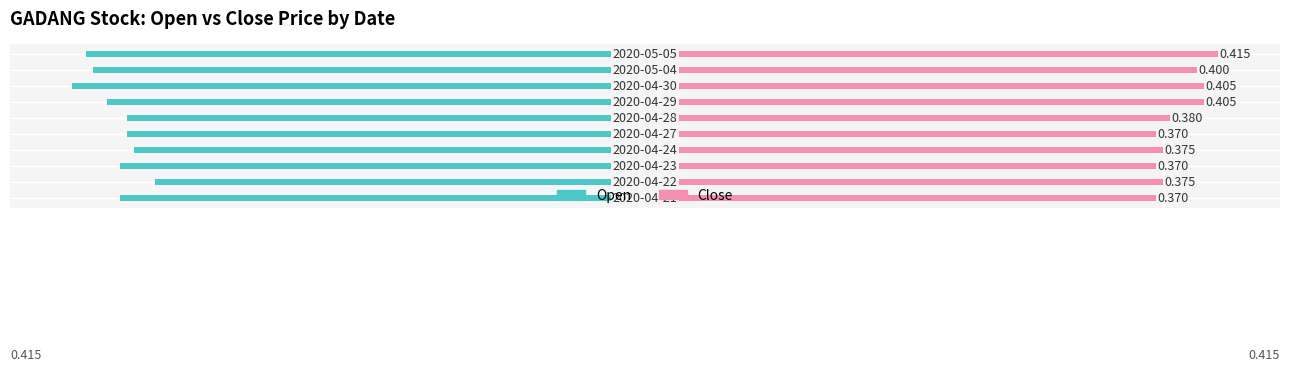

Reading right to left, list all the values displayed in this chart.

open: -0.4	-0.4	-0.4	-0.4	-0.4	-0.4	-0.4	-0.4	-0.4	-0.4
close: 0.4	0.4	0.4	0.4	0.4	0.4	0.4	0.4	0.4	0.4